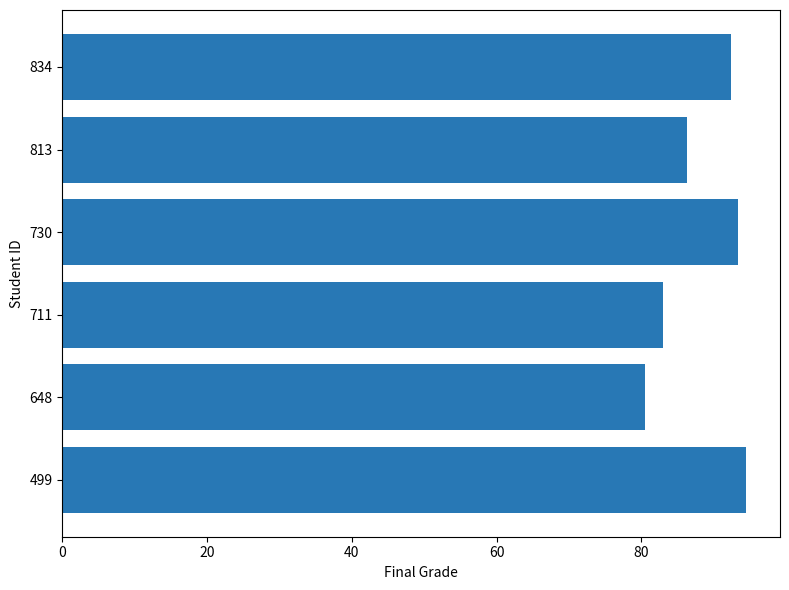

True or false: the data shows 49.2 at 499.

False